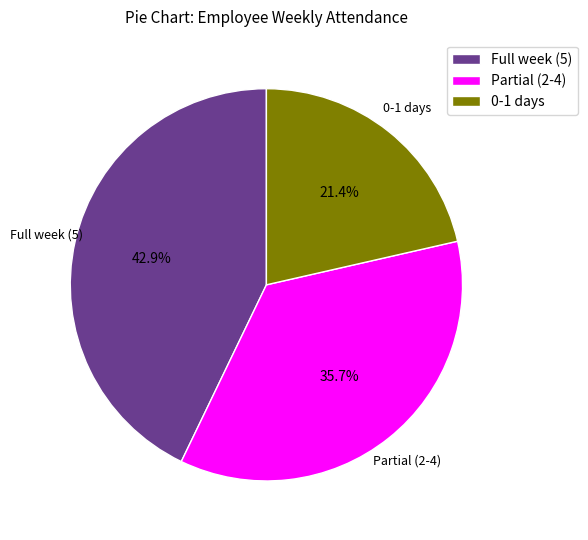

Does Partial (2-4) account for over 50% of the chart?

No